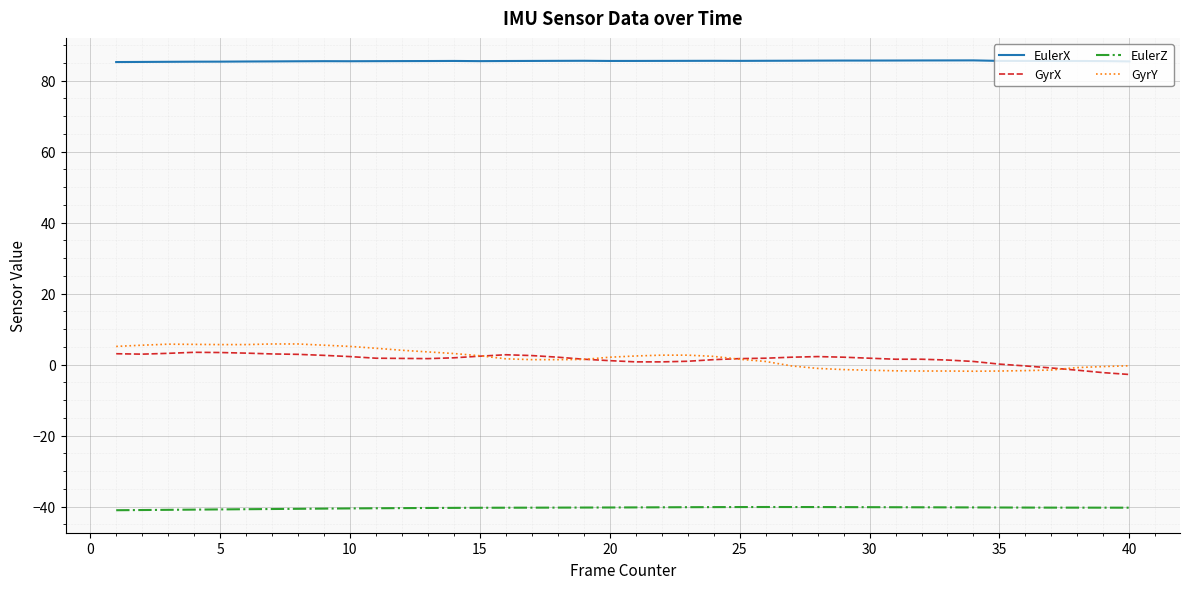

What are all the series names shown in the legend?

EulerX, GyrX, EulerZ, GyrY